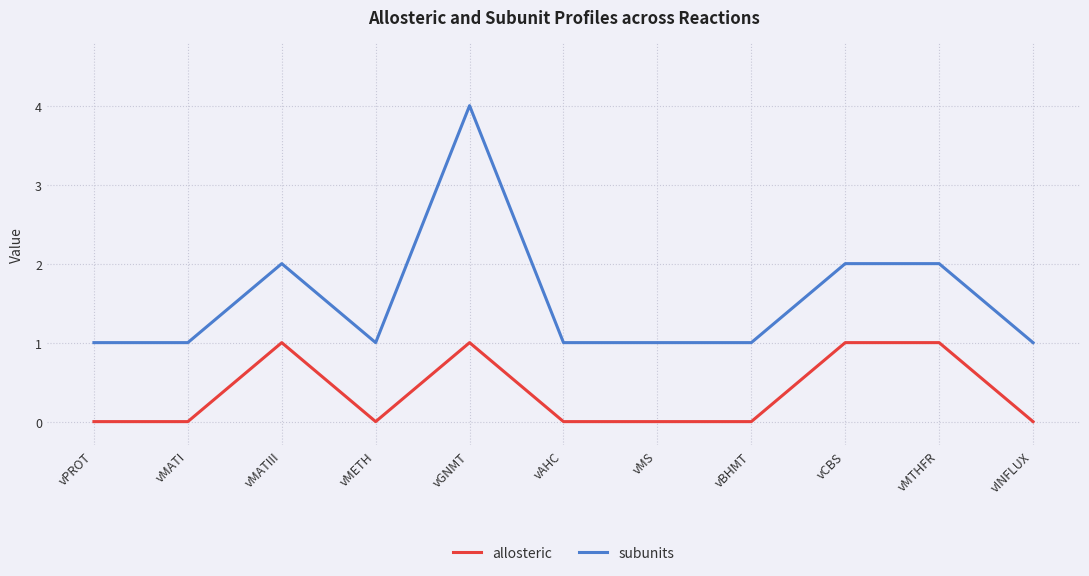

Is the value of subunits at vGNMT greater than the value of allosteric at vMATIII?

Yes